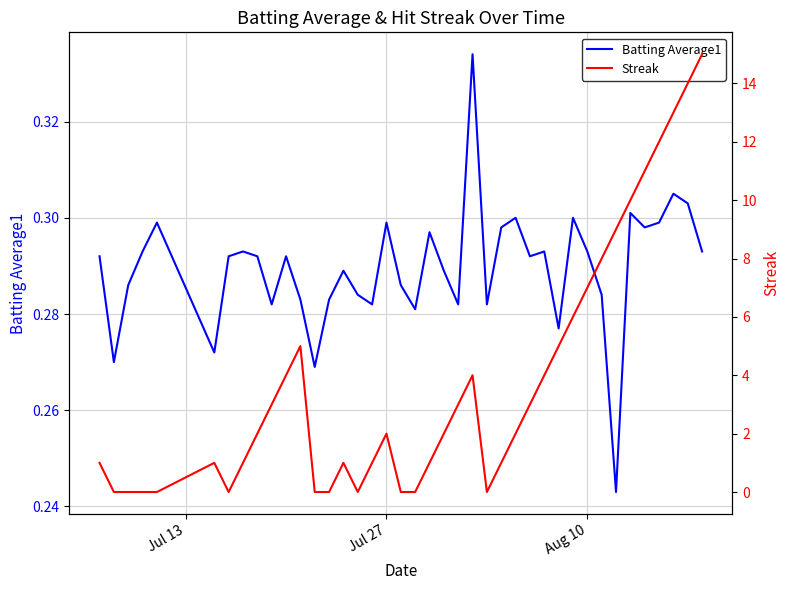

The value of Batting Average1 at Jul 27 is 0.3. True or false?

True